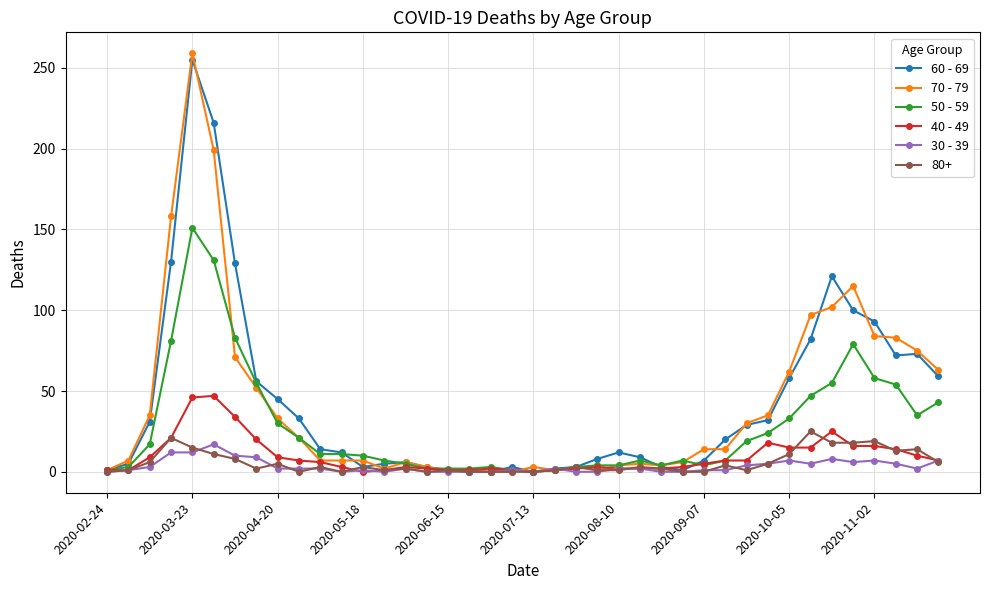

Which series has the widest spread of values?

70 - 79